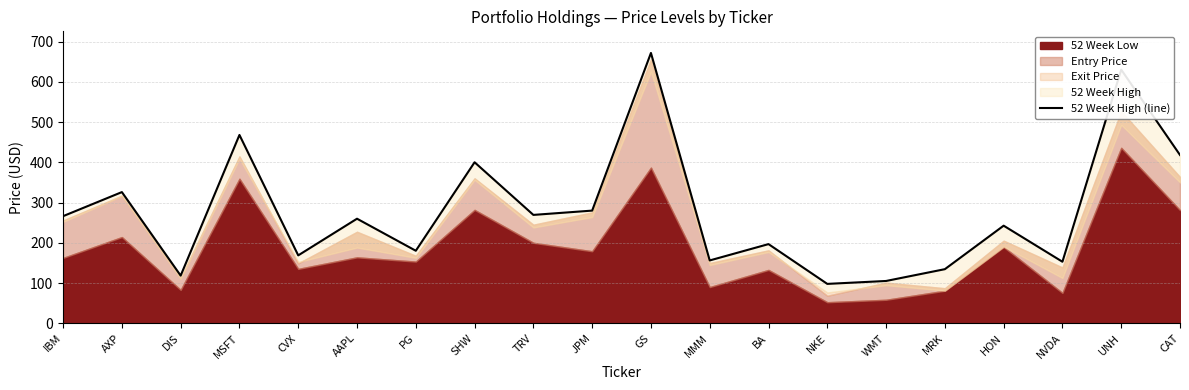

Reading left to right, list all the values displayed in this chart.

IBM=266.4	AXP=326.3	DIS=118.6	MSFT=468.4	CVX=169.0	AAPL=260.1	PG=180.4	SHW=400.4	TRV=269.6	JPM=280.2	GS=672.2	MMM=156.3	BA=196.9	NKE=98.0	WMT=105.3	MRK=134.6	HON=242.8	NVDA=153.1	UNH=630.7	CAT=418.5